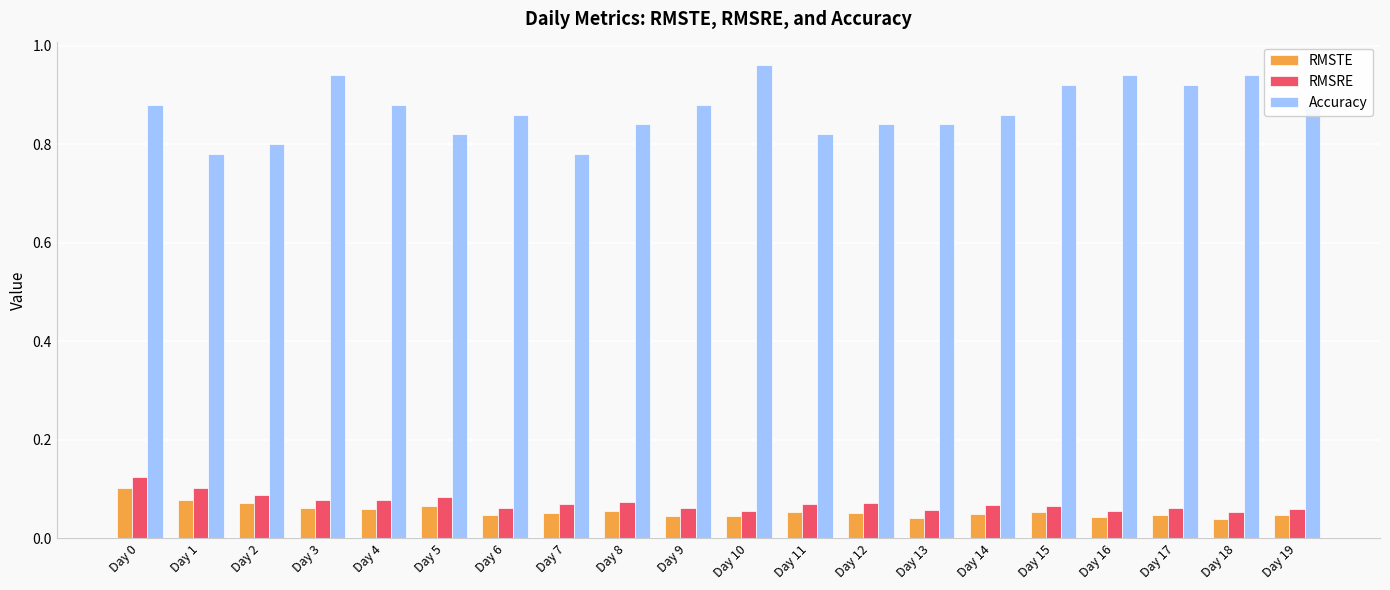

Which series has the largest total across all categories?

Accuracy